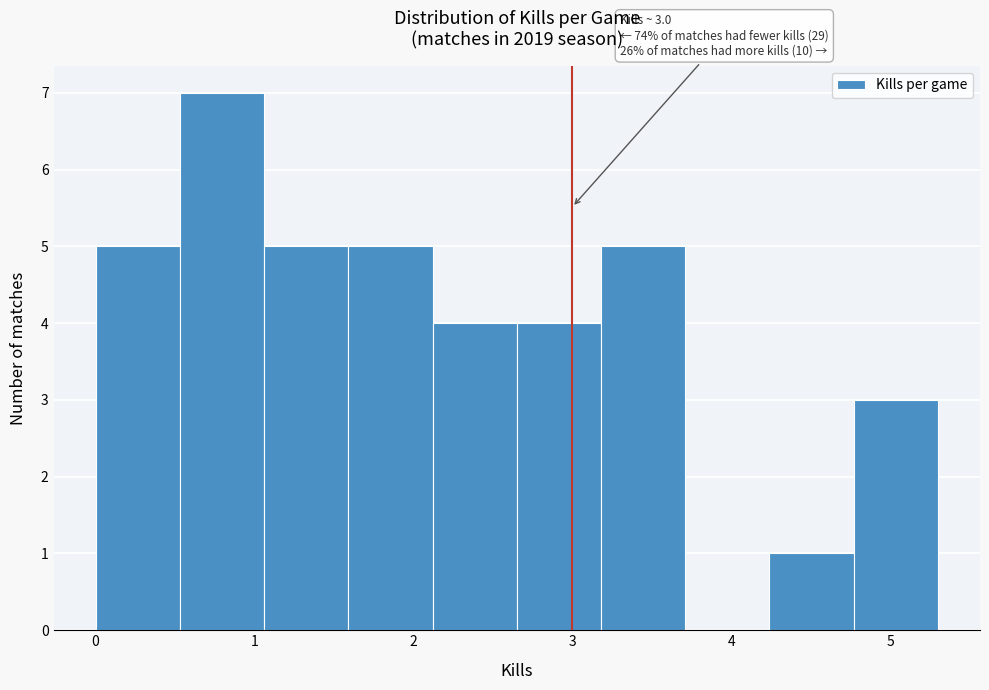

Over which range of the x-axis is the bar tallest?

0.5 to 1.1